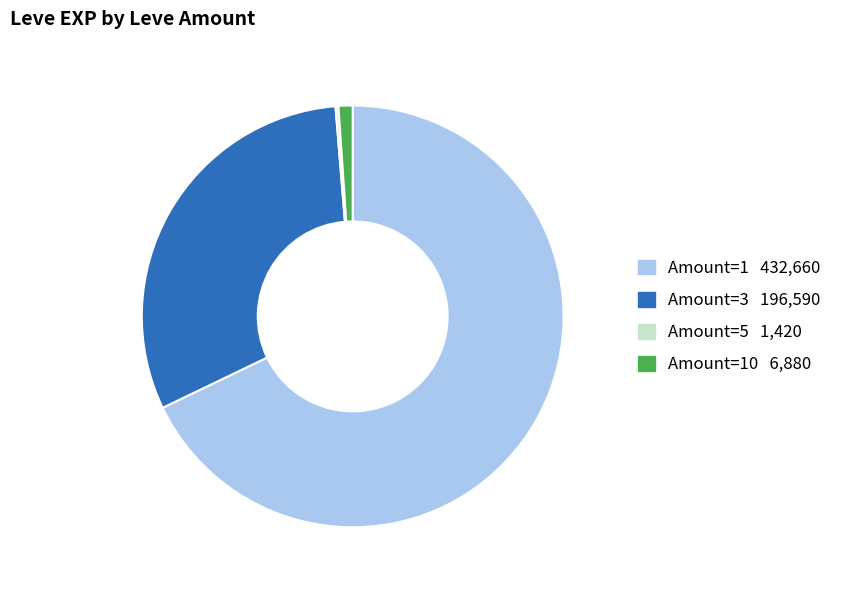

Is there a majority slice in this chart?

Yes